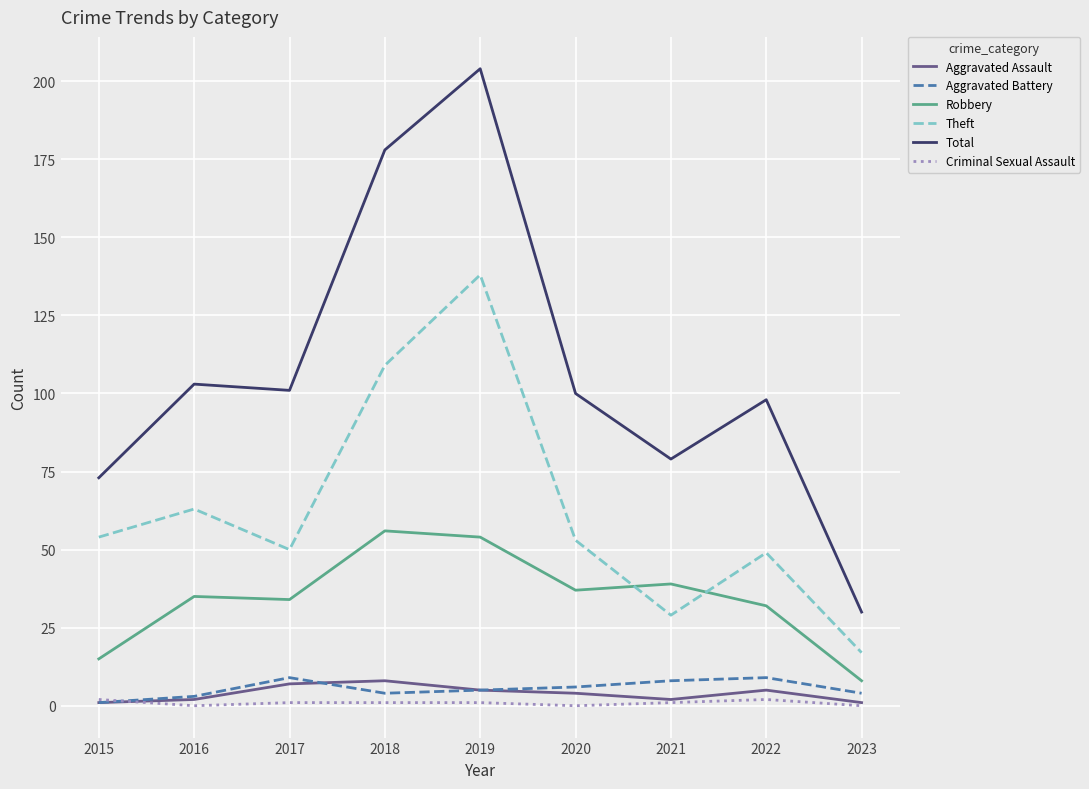

Where does the Aggravated Assault series first go above 4?

2017